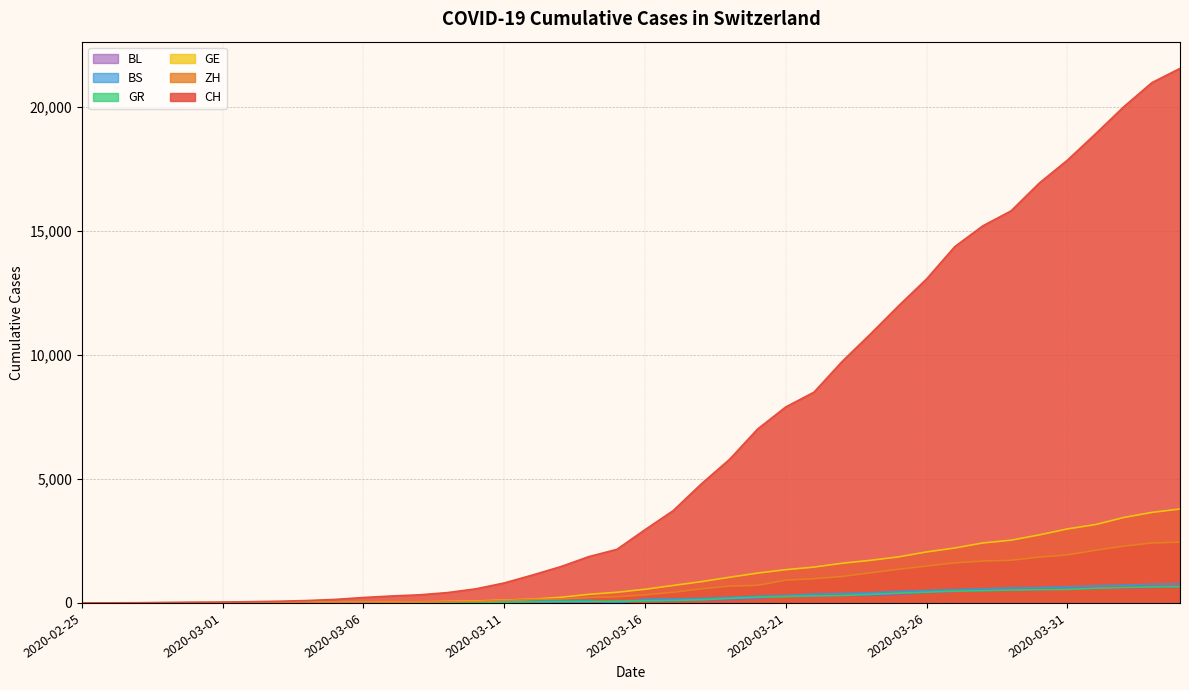

At which label does BL reach its minimum?

2020-02-25